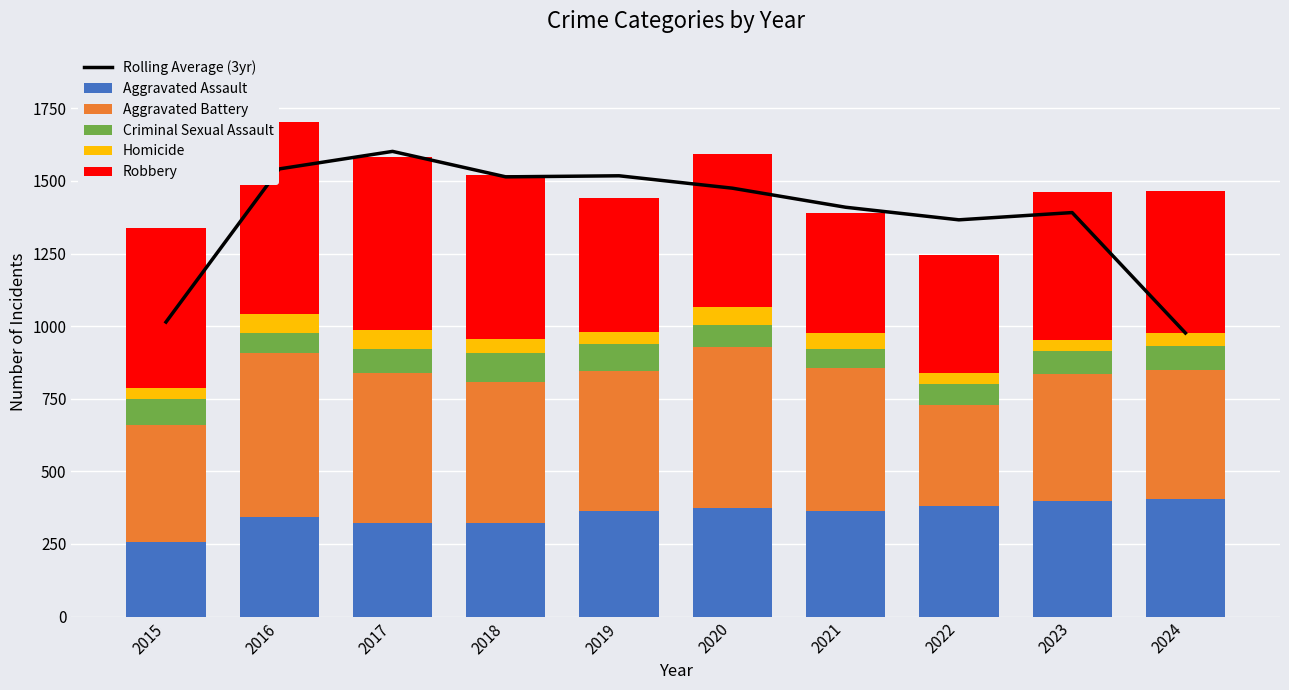

At which category is the sum across all series the highest?

2016